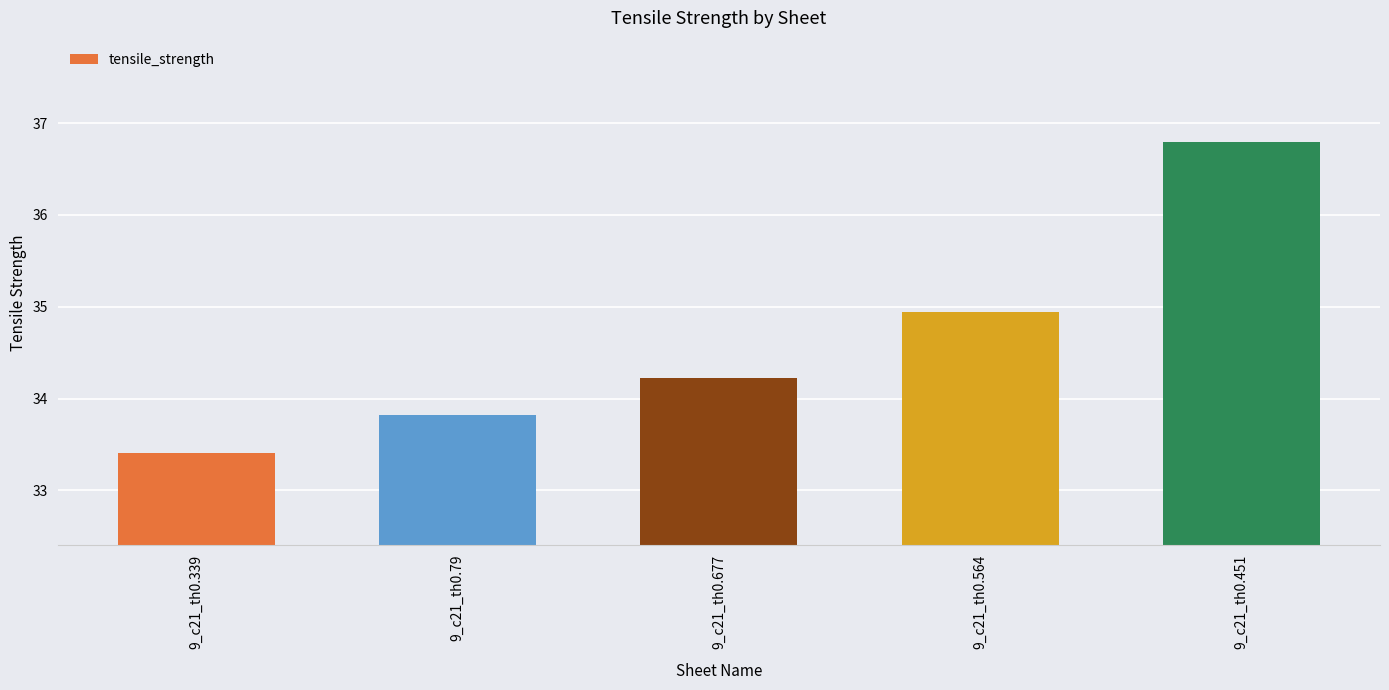

What is the label of the 3rd bar from the left?

9_c21_th0.677